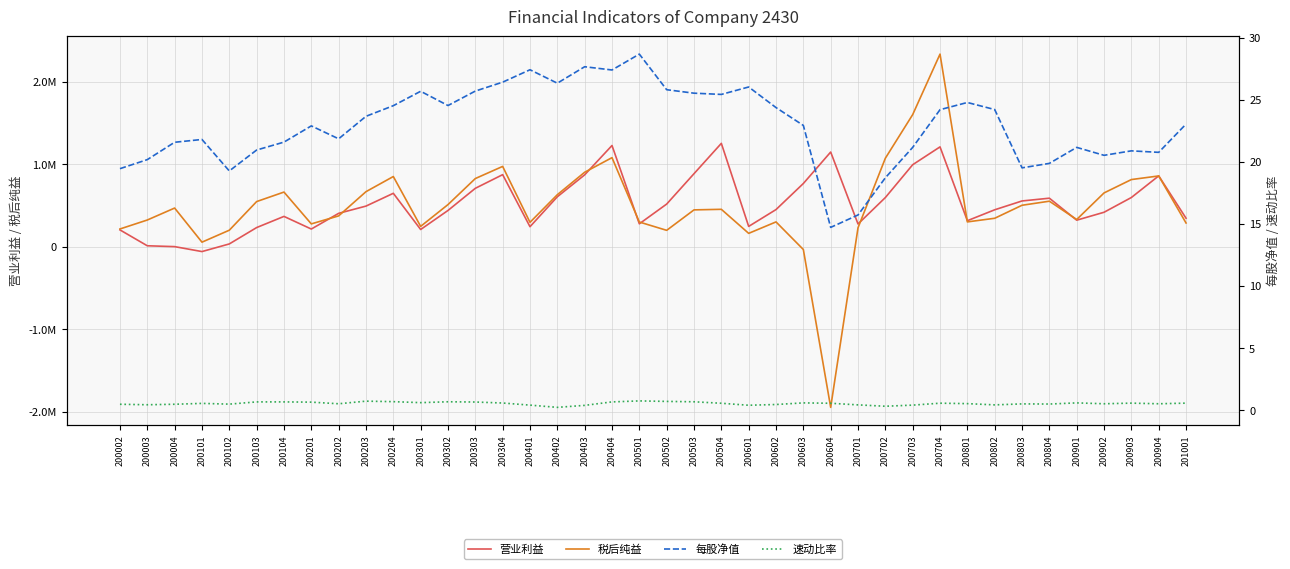

True or false: 速动比率 and 每股净值 cross at least once.

False